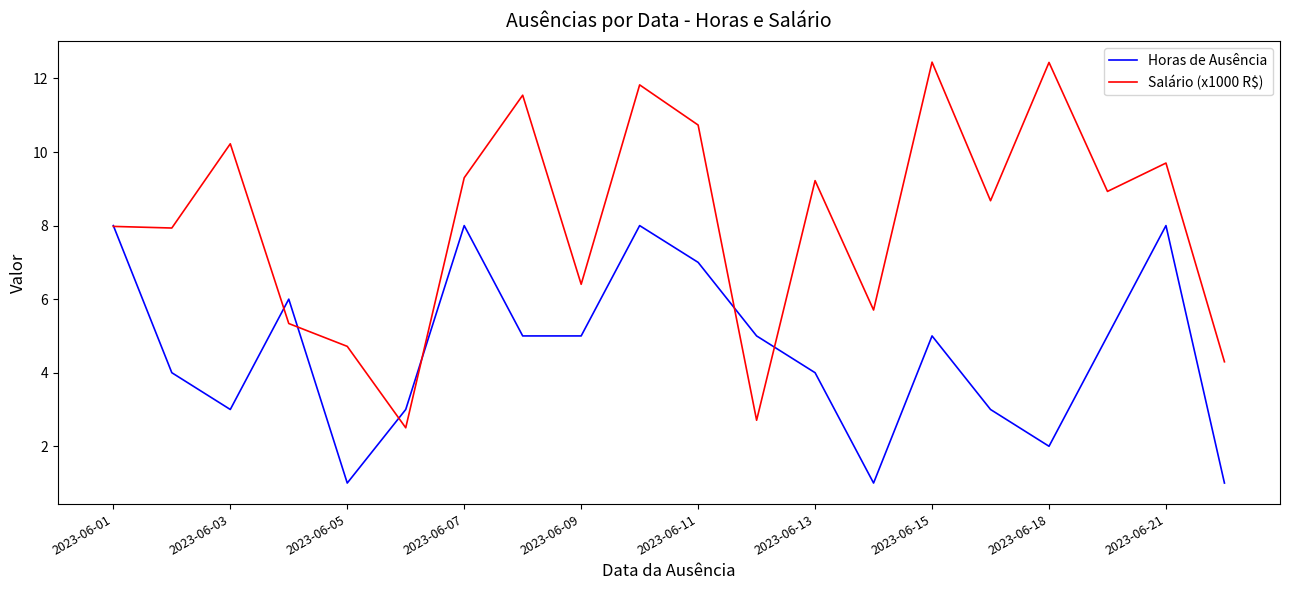

Which series has the widest spread of values?

Salário (x1000 R$)